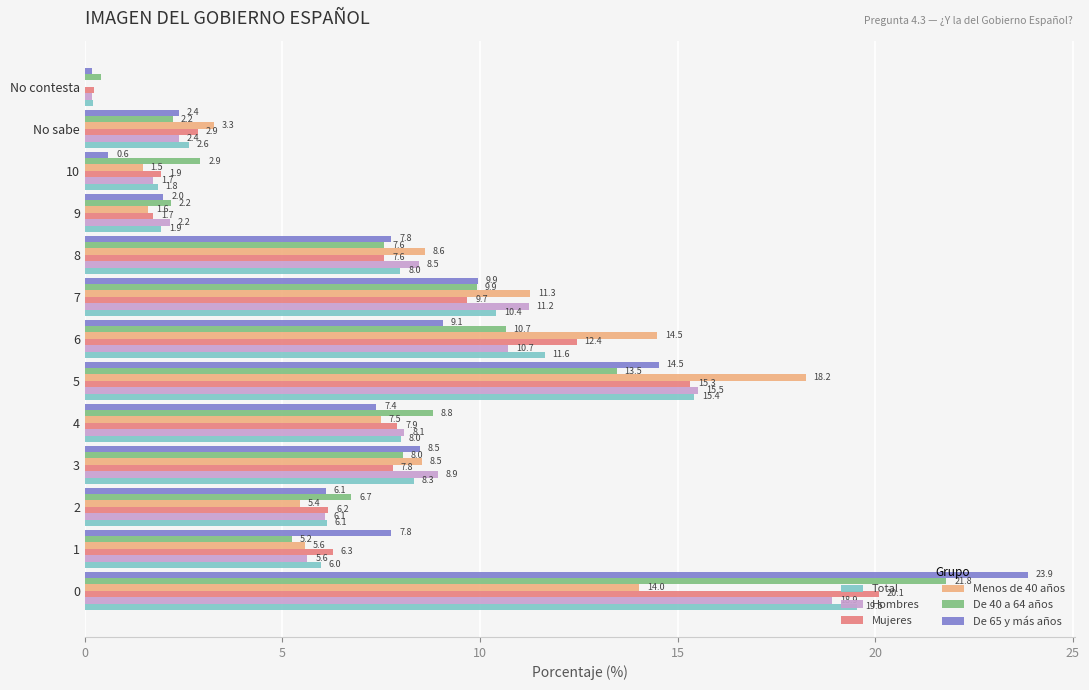

Between 5 and 10, which series saw the biggest shift?

Menos de 40 años